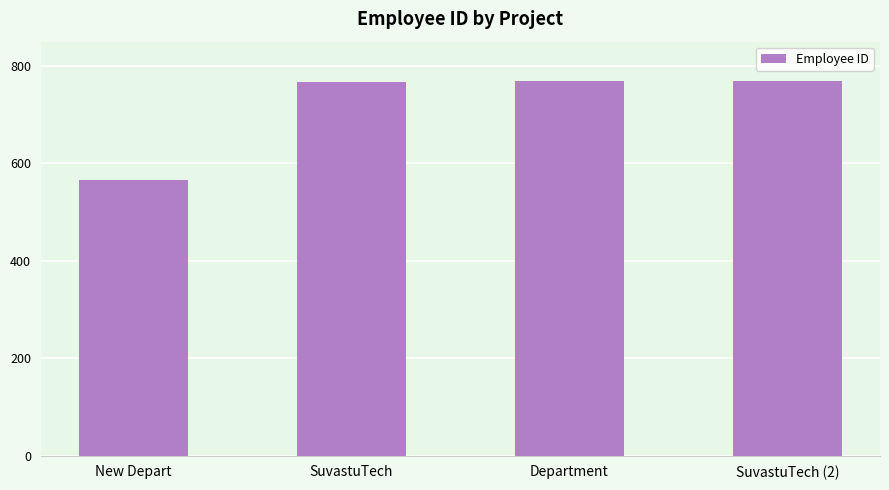

Which category has the lowest value across all series?

New Depart